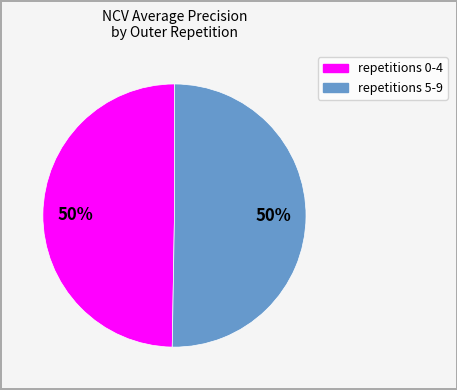

To the nearest percent, what is the average slice percentage?

50%